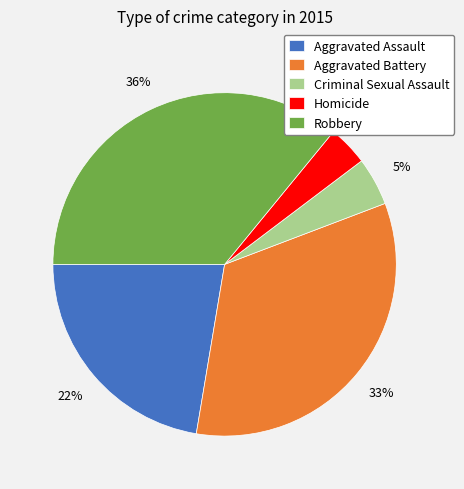

What percentage is the Homicide slice, to the nearest percent?

4%